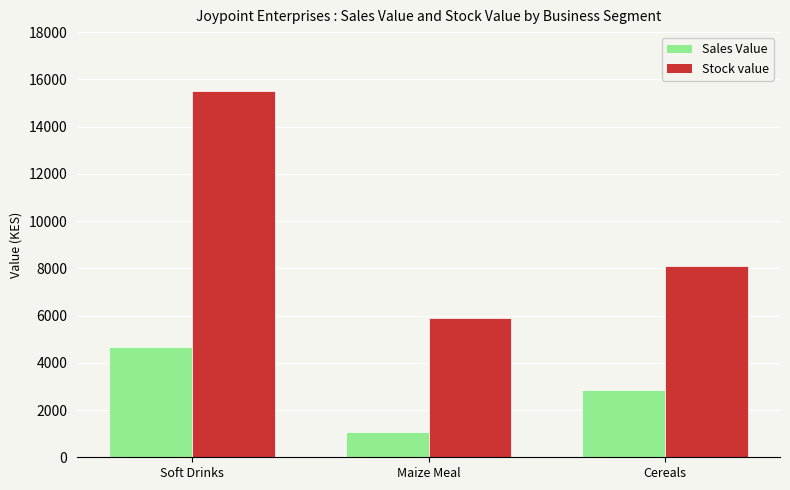

What is the difference between the maximum and minimum values in the Sales Value series?

3590.0